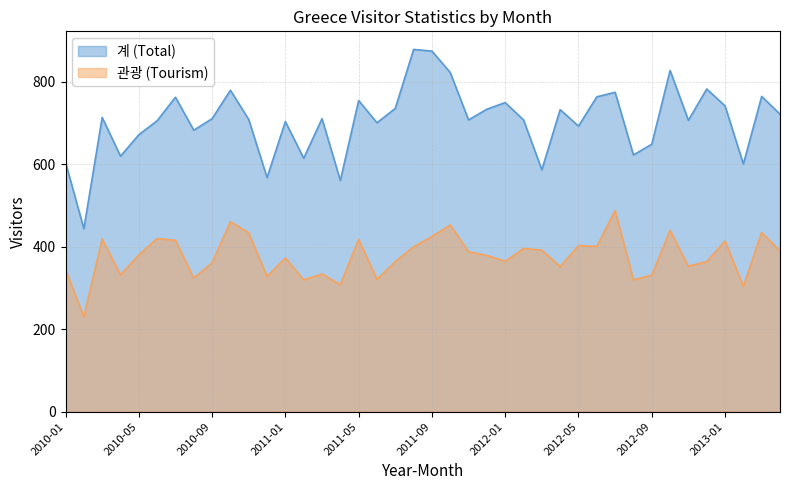

How many values in the 계 series are below 711?

20